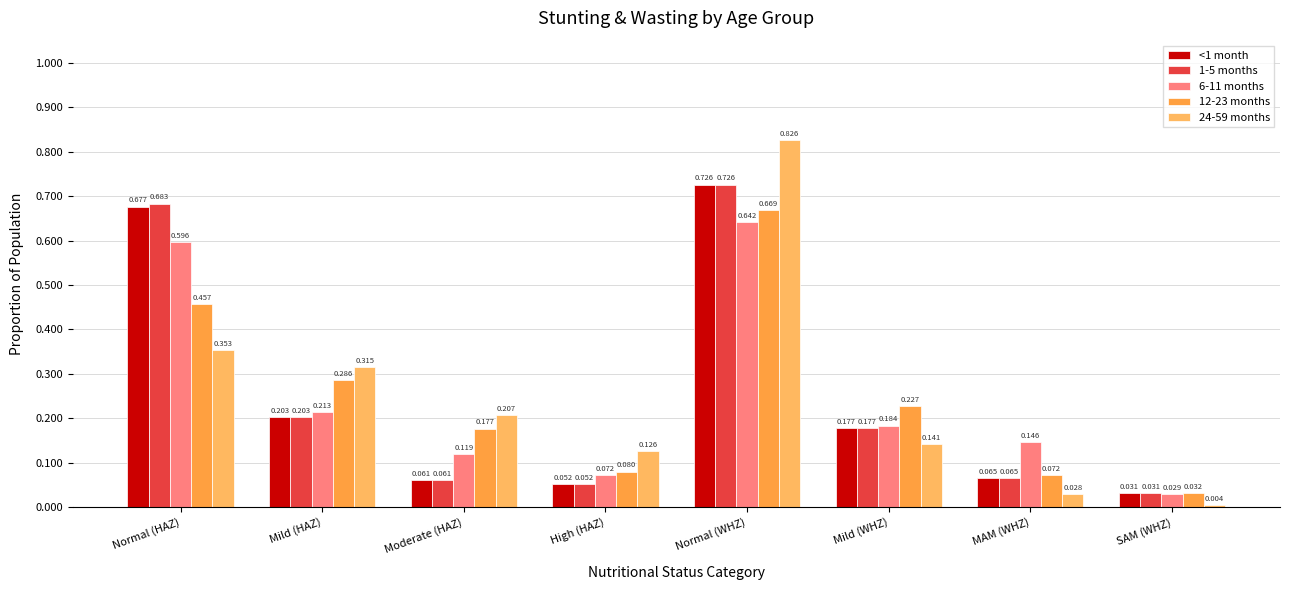

At which category is the sum across all series the highest?

Normal (WHZ)